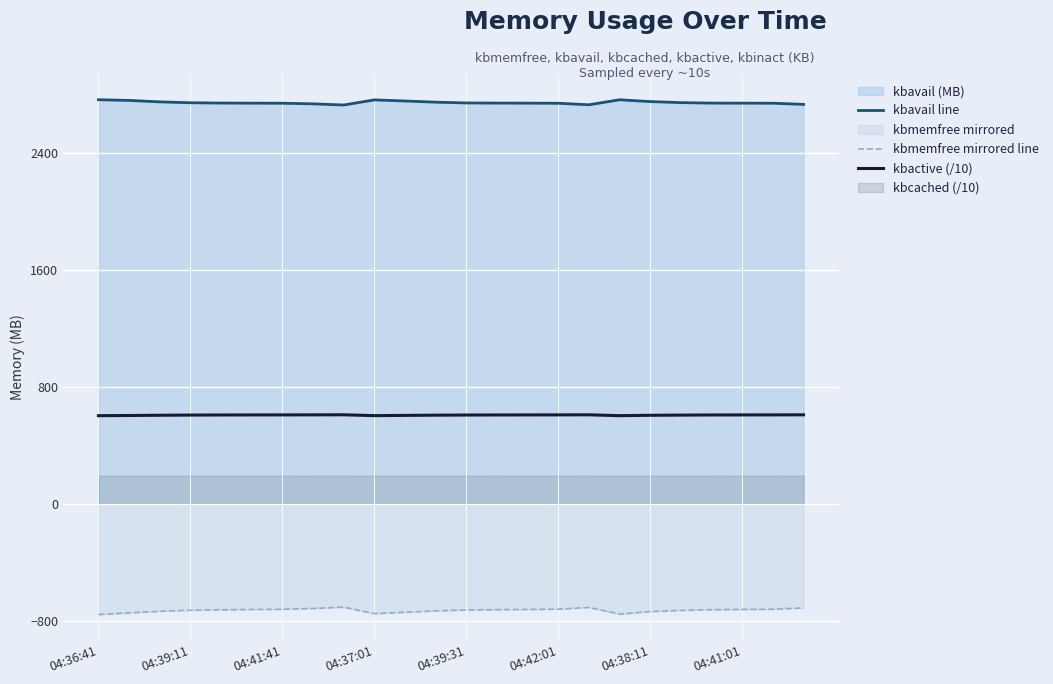

True or false: kbavail line and kbactive (/10) intersect in this chart.

False